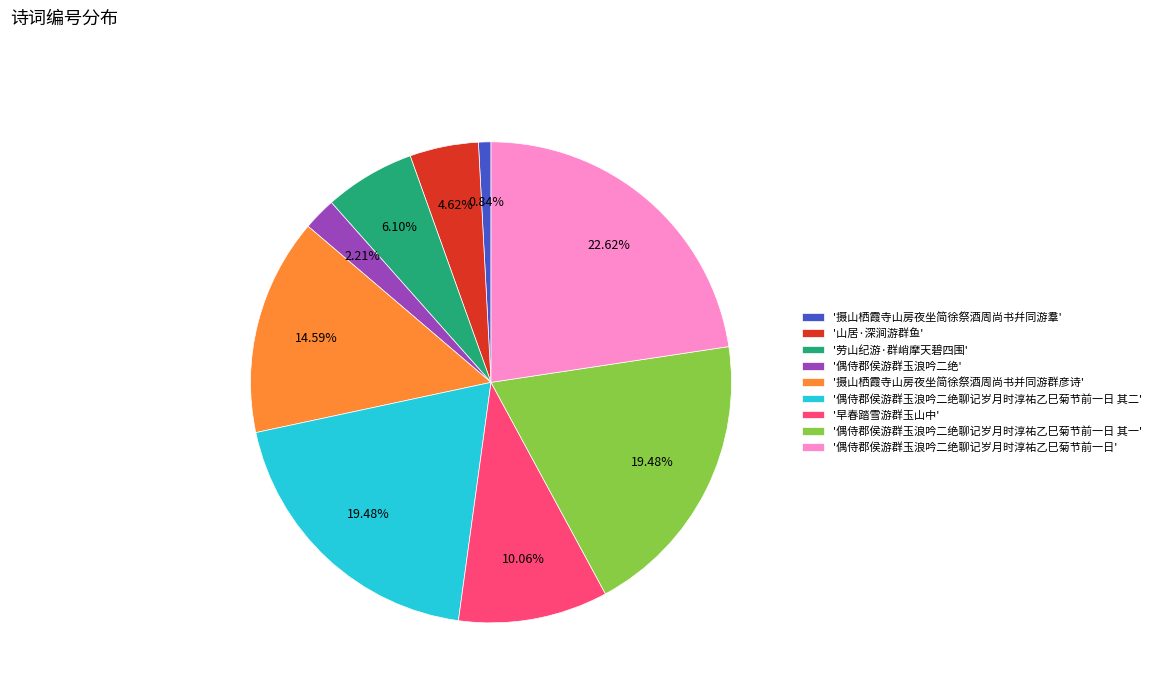

Is there any slice that represents more than half of the pie?

No